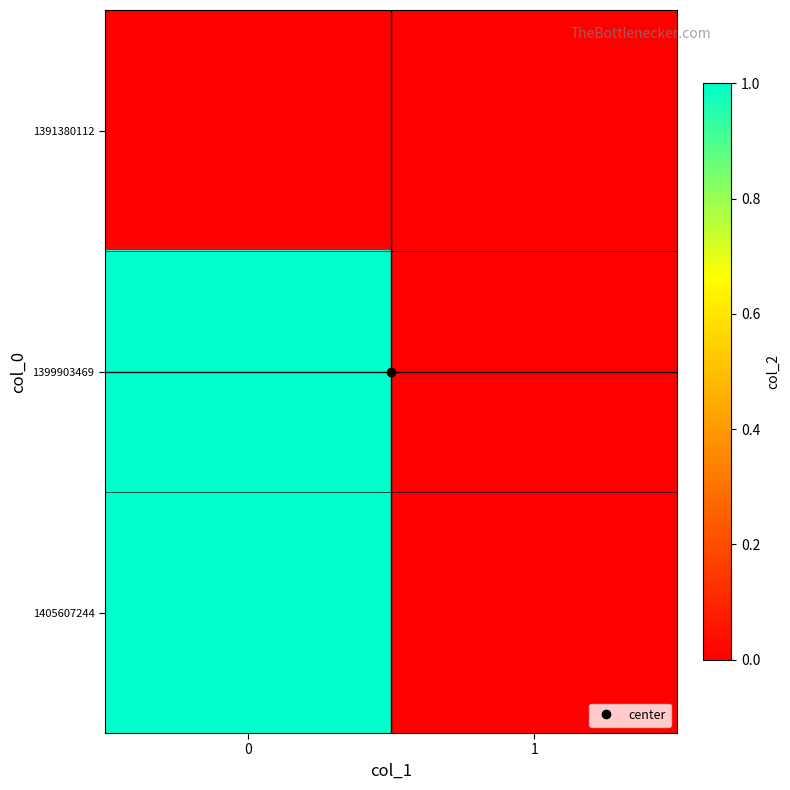

How many distinct data groups are displayed?

3